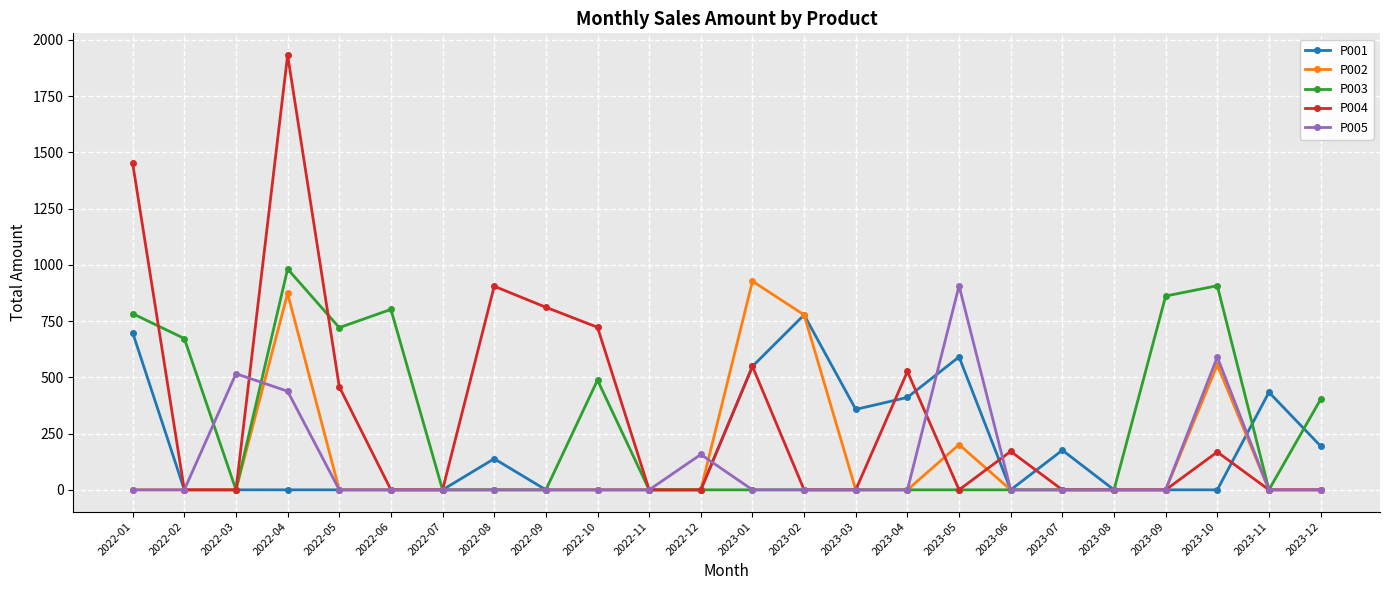

The value of P004 at 2022-05 is 721.0. True or false?

False